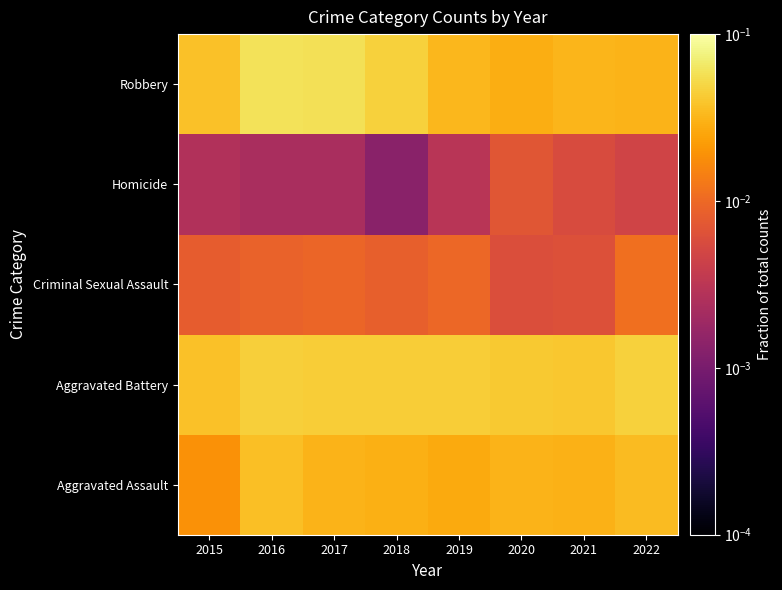

Reading left to right, extract all data points from this chart.

Aggravated Assault: 2015=0.0	2016=0.0	2017=0.0	2018=0.0	2019=0.0	2020=0.0	2021=0.0	2022=0.0
Aggravated Battery: 2015=0.0	2016=0.0	2017=0.0	2018=0.0	2019=0.0	2020=0.0	2021=0.0	2022=0.0
Criminal Sexual Assault: 2015=0.0	2016=0.0	2017=0.0	2018=0.0	2019=0.0	2020=0.0	2021=0.0	2022=0.0
Homicide: 2015=0.0	2016=0.0	2017=0.0	2018=0.0	2019=0.0	2020=0.0	2021=0.0	2022=0.0
Robbery: 2015=0.0	2016=0.1	2017=0.1	2018=0.0	2019=0.0	2020=0.0	2021=0.0	2022=0.0